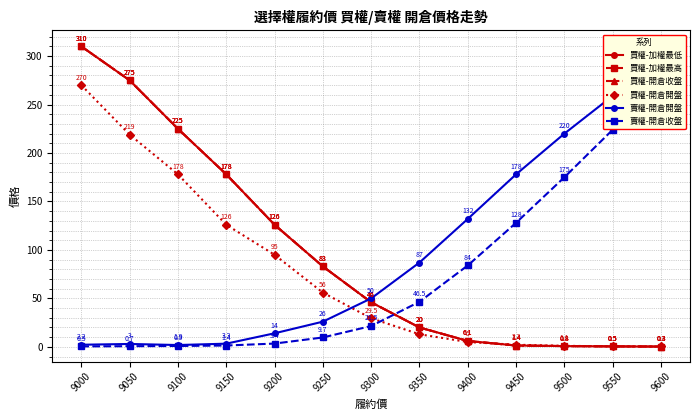

Reading left to right, extract all data points from this chart.

買權-加權最低: 9000=310.0	9050=275.0	9100=225.0	9150=178.0	9200=126.0	9250=83.0	9300=46.0	9350=20.0	9400=6.1	9450=1.4	9500=0.8	9550=0.5	9600=0.3
買權-加權最高: 9000=310.0	9050=275.0	9100=225.0	9150=178.0	9200=126.0	9250=83.0	9300=46.0	9350=20.0	9400=6.1	9450=1.4	9500=0.8	9550=0.5	9600=0.3
買權-開倉收盤: 9000=310.0	9050=275.0	9100=225.0	9150=178.0	9200=126.0	9250=83.0	9300=46.0	9350=20.0	9400=6.1	9450=1.4	9500=0.8	9550=0.5	9600=0.3
買權-開倉開盤: 9000=270.0	9050=219.0	9100=178.0	9150=126.0	9200=95.0	9250=56.0	9300=29.5	9350=13.0	9400=5.0	9450=2.2	9500=1.1	9550=0.5	9600=0.4
賣權-開倉開盤: 9000=2.2	9050=3.0	9100=1.9	9150=3.3	9200=14.0	9250=26.0	9300=50.0	9350=87.0	9400=132.0	9450=178.0	9500=220.0	9550=259.0	9600=311.0
賣權-開倉收盤: 9000=0.5	9050=0.7	9100=0.9	9150=1.4	9200=3.4	9250=9.7	9300=21.5	9350=46.5	9400=84.0	9450=128.0	9500=175.0	9550=224.0	9600=266.0